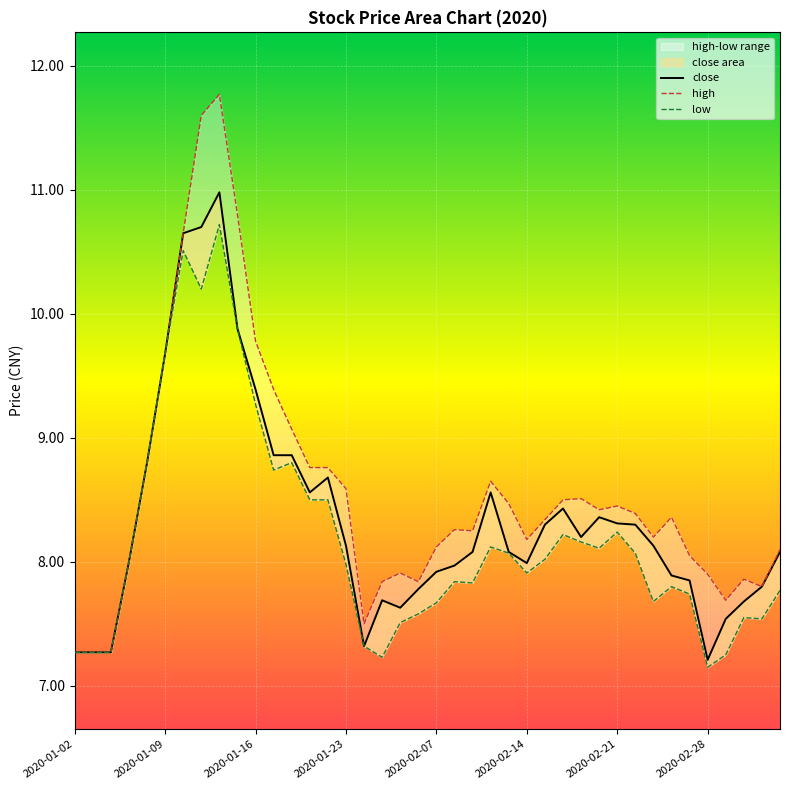

Does the chart display data point markers on the line(s)?

No